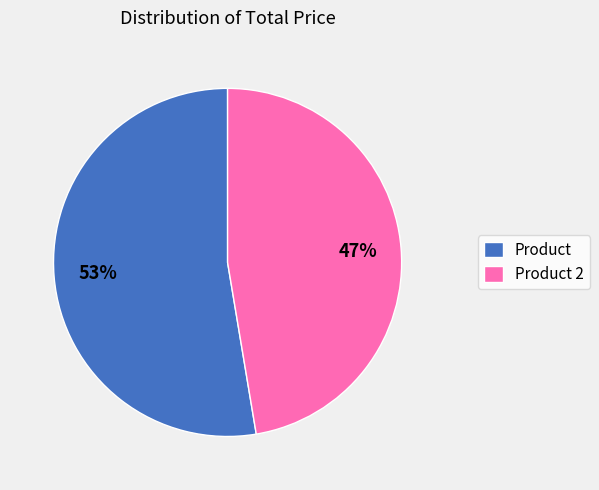

Which slice is the largest?

Product